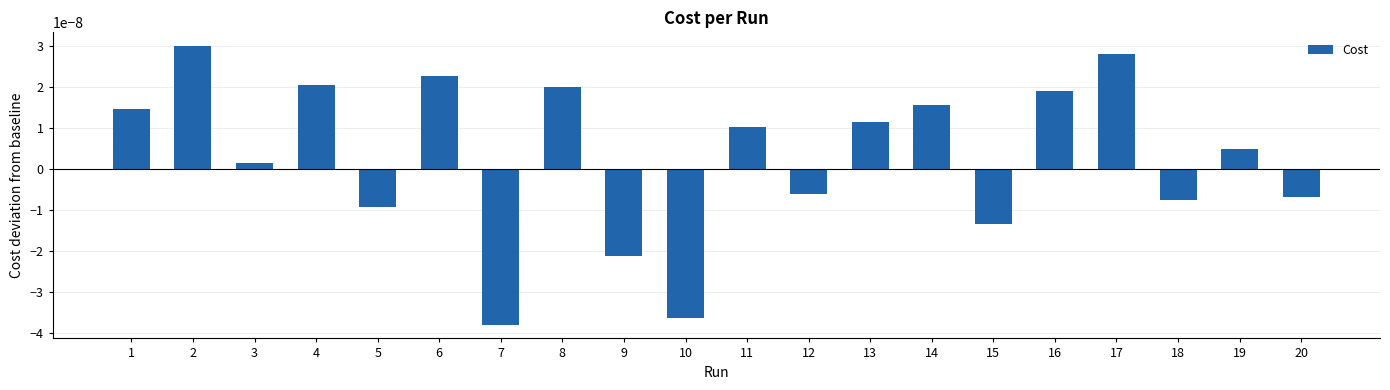

At which label is the value closest to 0?

3